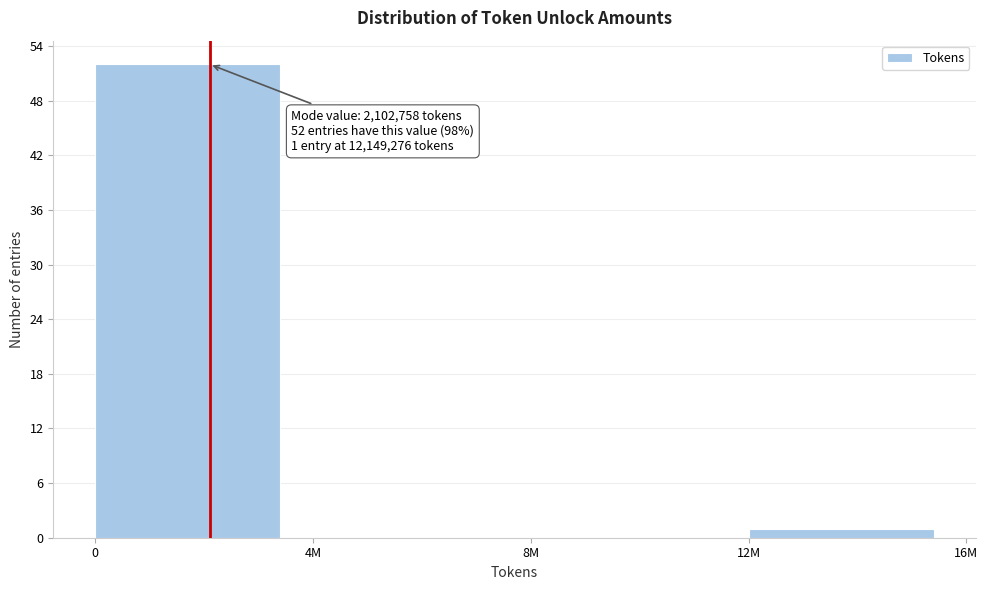

Reading left to right, list all the values displayed in this chart.

0=52	4M=0	8M=0	12M=1